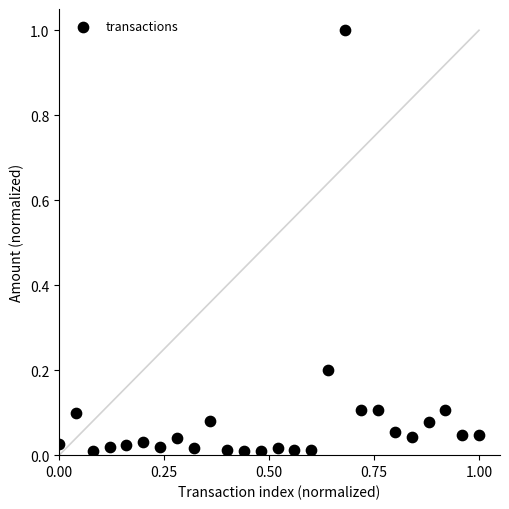

What is the range of Y values (max minus min)?

1.0